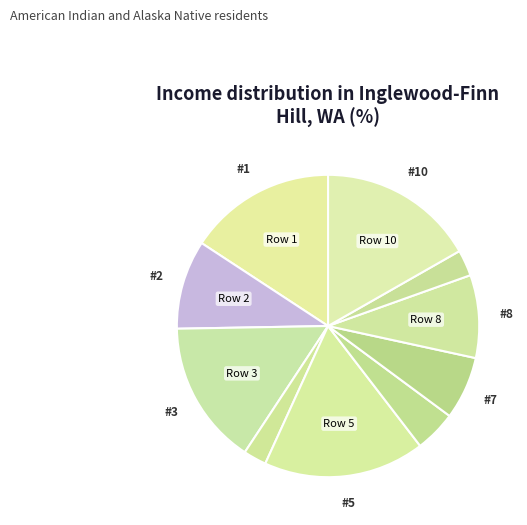

Count the number of slices in the pie.

10